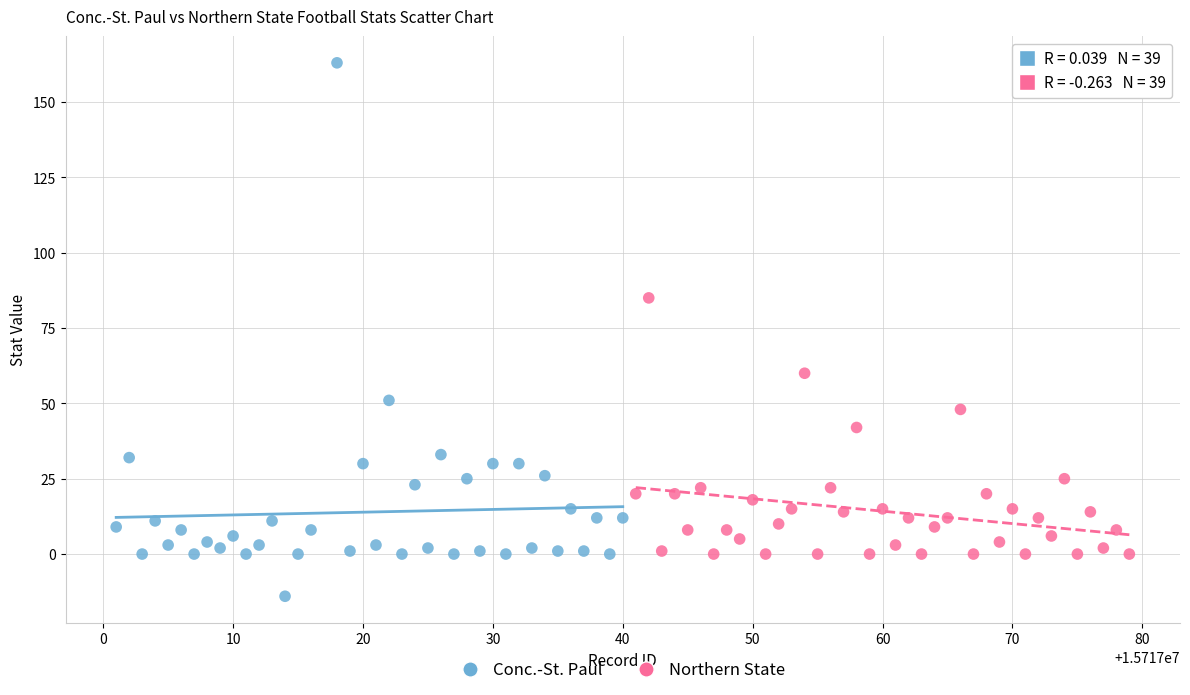

What are all the series names shown in the legend?

Conc.-St. Paul, Northern State